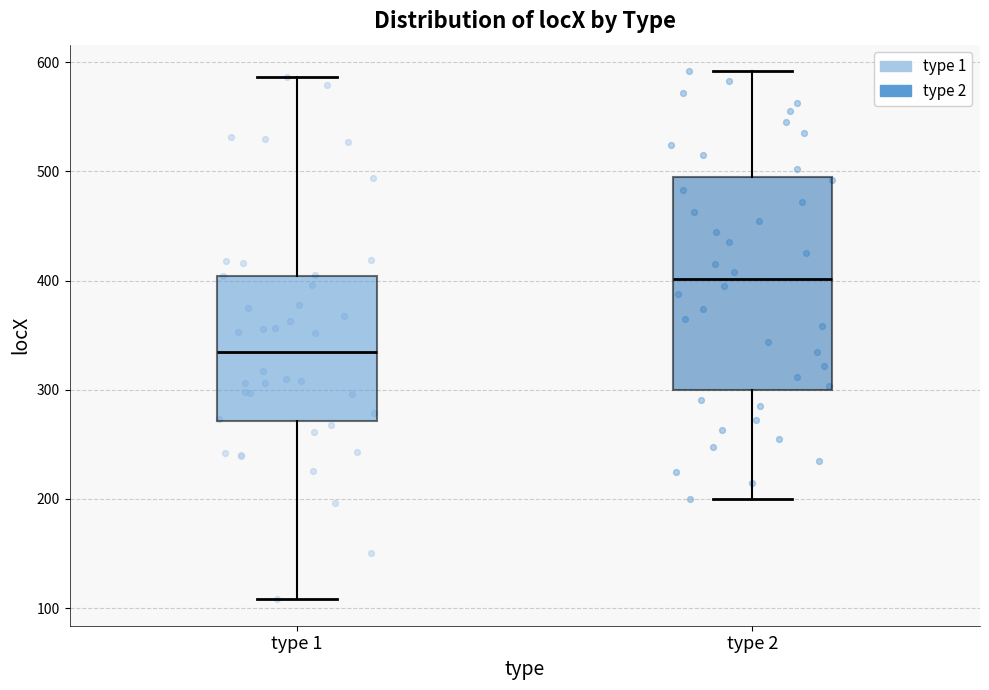

Which box is the tallest, from its lower edge to its upper edge?

type 2